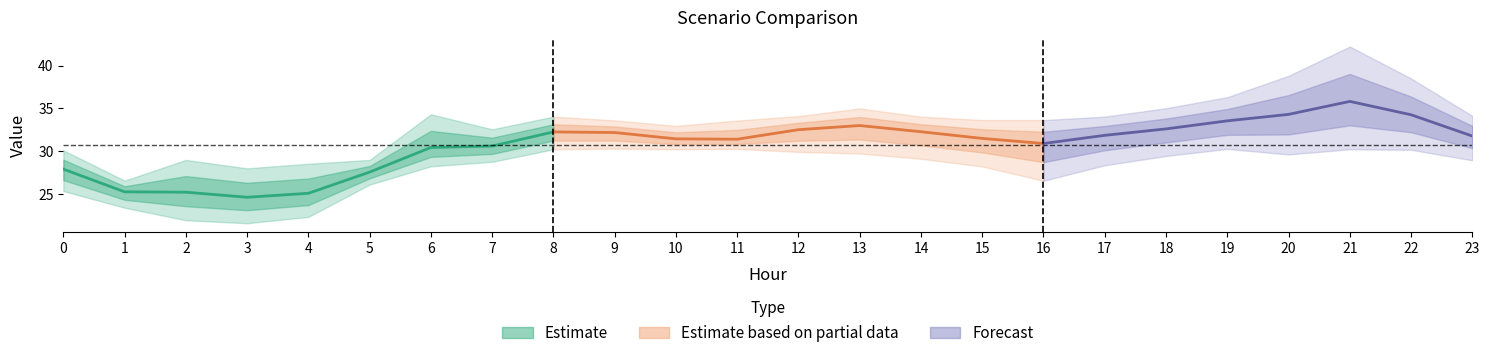

What is the spread (max minus min) of values at 17?

5.7